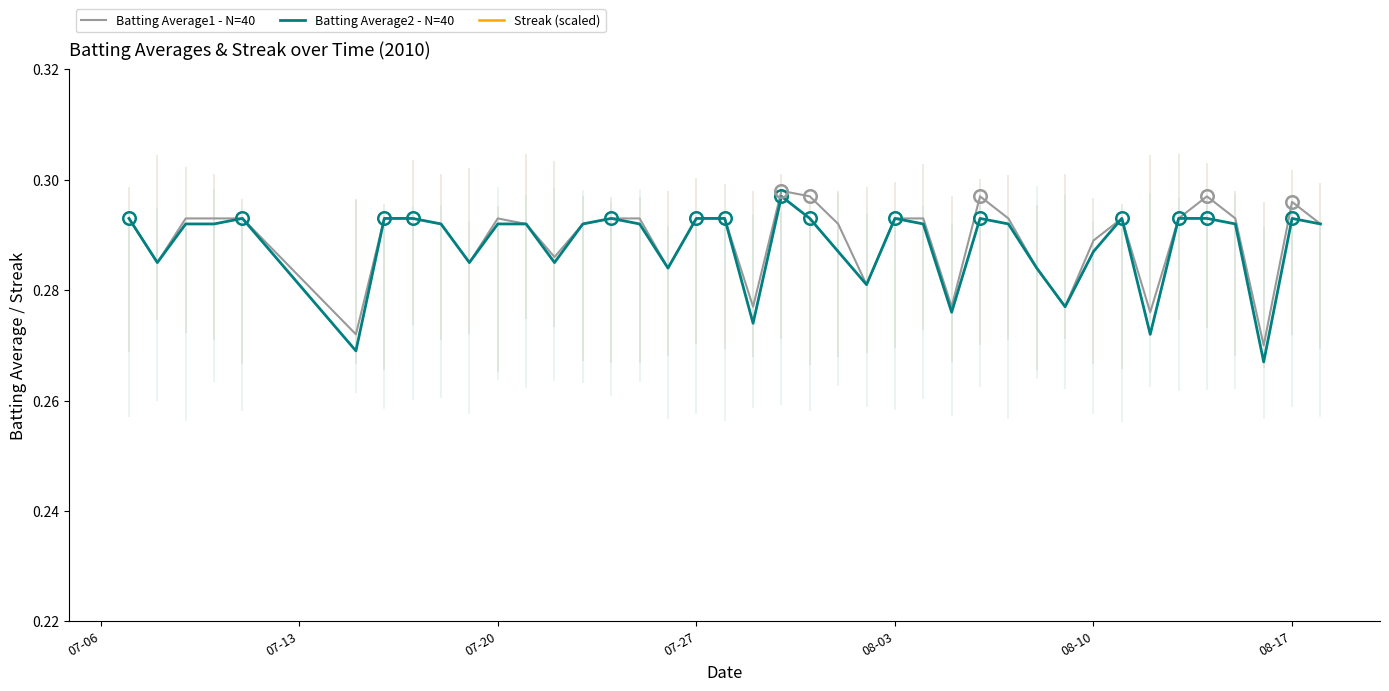

At how many categories does at least one series exceed 0?

40